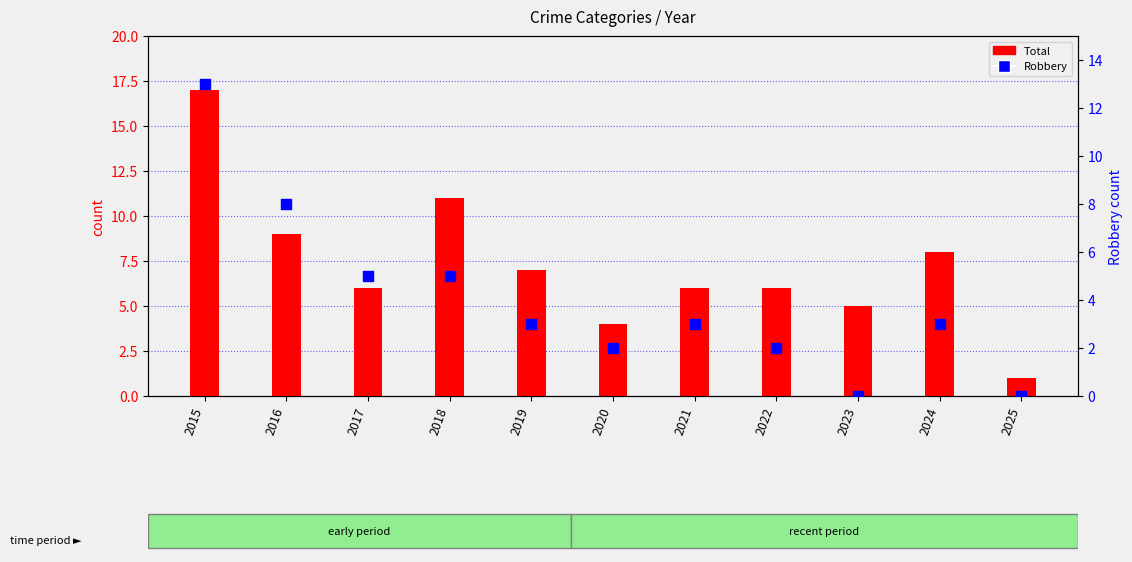

Which series has the largest total across all categories?

Total